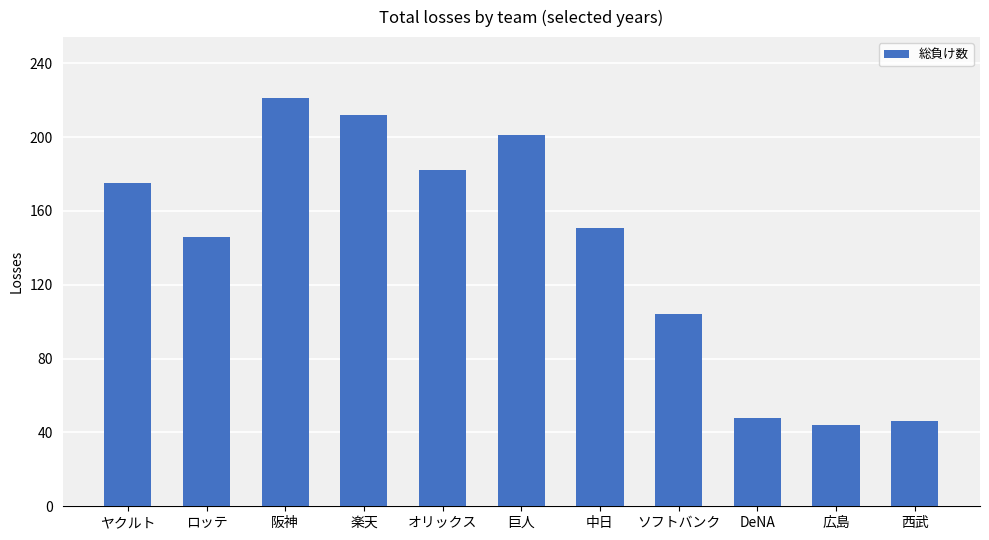

Reading left to right, extract all data points from this chart.

ヤクルト=175	ロッテ=146	阪神=221	楽天=212	オリックス=182	巨人=201	中日=151	ソフトバンク=104	DeNA=48	広島=44	西武=46